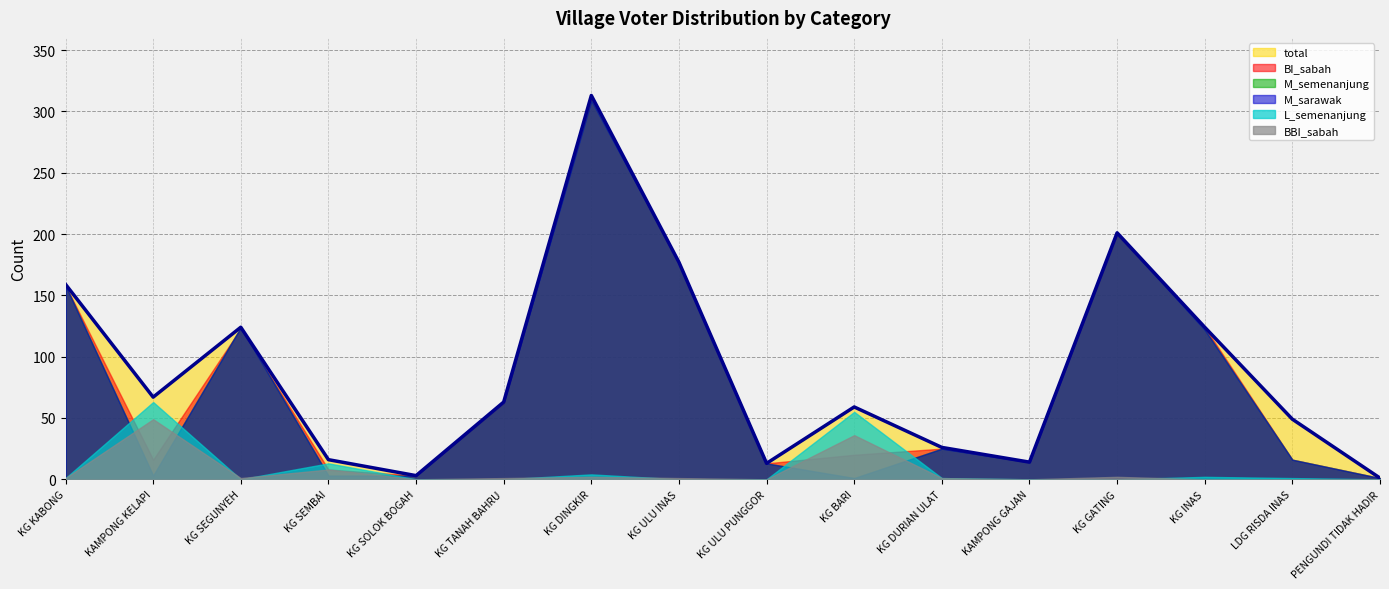

How many data points in M_sarawak are above 25?

7